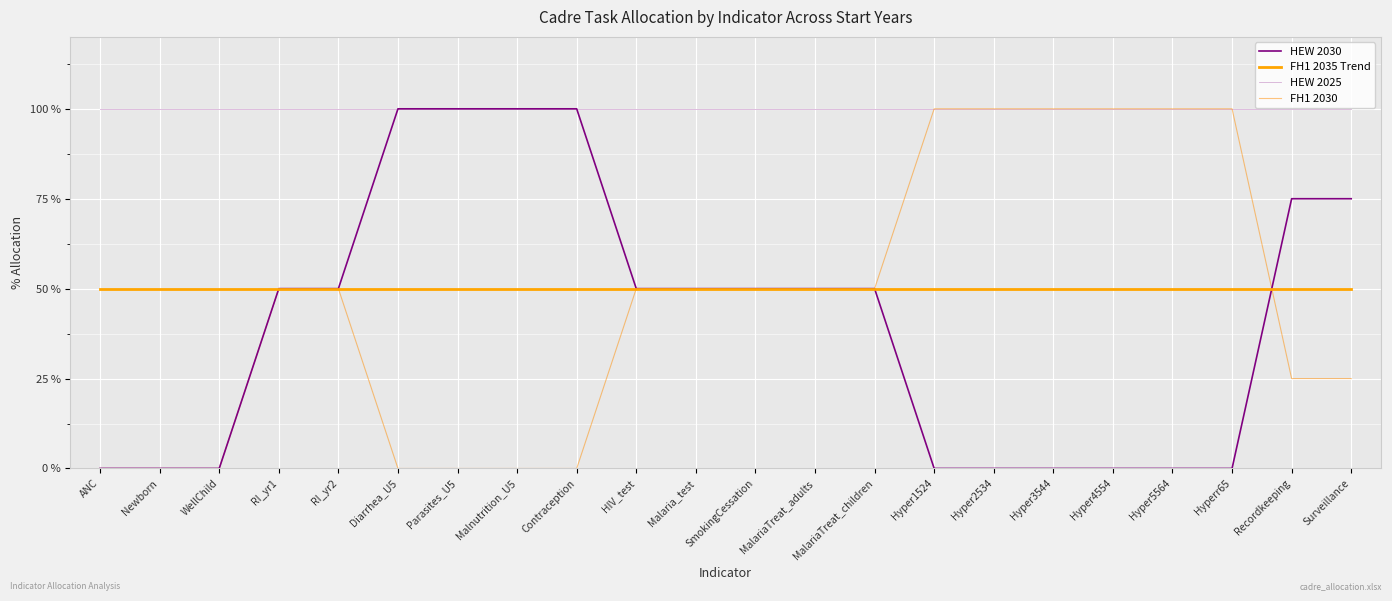

Reading left to right, list all the values displayed in this chart.

HEW 2030: ANC=0	Newborn=0	WellChild=0	RI_yr1=50	RI_yr2=50	Diarrhea_U5=100	Parasites_U5=100	Malnutrition_U5=100	Contraception=100	HIV_test=50	Malaria_test=50	SmokingCessation=50	MalariaTreat_adults=50	MalariaTreat_children=50	Hyper1524=0	Hyper2534=0	Hyper3544=0	Hyper4554=0	Hyper5564=0	Hyperr65=0	Recordkeeping=75	Surveillance=75
FH1 2035 Trend: ANC=50	Newborn=50	WellChild=50	RI_yr1=50	RI_yr2=50	Diarrhea_U5=50	Parasites_U5=50	Malnutrition_U5=50	Contraception=50	HIV_test=50	Malaria_test=50	SmokingCessation=50	MalariaTreat_adults=50	MalariaTreat_children=50	Hyper1524=50	Hyper2534=50	Hyper3544=50	Hyper4554=50	Hyper5564=50	Hyperr65=50	Recordkeeping=50	Surveillance=50
HEW 2025: ANC=100	Newborn=100	WellChild=100	RI_yr1=100	RI_yr2=100	Diarrhea_U5=100	Parasites_U5=100	Malnutrition_U5=100	Contraception=100	HIV_test=100	Malaria_test=100	SmokingCessation=100	MalariaTreat_adults=100	MalariaTreat_children=100	Hyper1524=100	Hyper2534=100	Hyper3544=100	Hyper4554=100	Hyper5564=100	Hyperr65=100	Recordkeeping=100	Surveillance=100
FH1 2030: ANC=0	Newborn=0	WellChild=0	RI_yr1=50	RI_yr2=50	Diarrhea_U5=0	Parasites_U5=0	Malnutrition_U5=0	Contraception=0	HIV_test=50	Malaria_test=50	SmokingCessation=50	MalariaTreat_adults=50	MalariaTreat_children=50	Hyper1524=100	Hyper2534=100	Hyper3544=100	Hyper4554=100	Hyper5564=100	Hyperr65=100	Recordkeeping=25	Surveillance=25